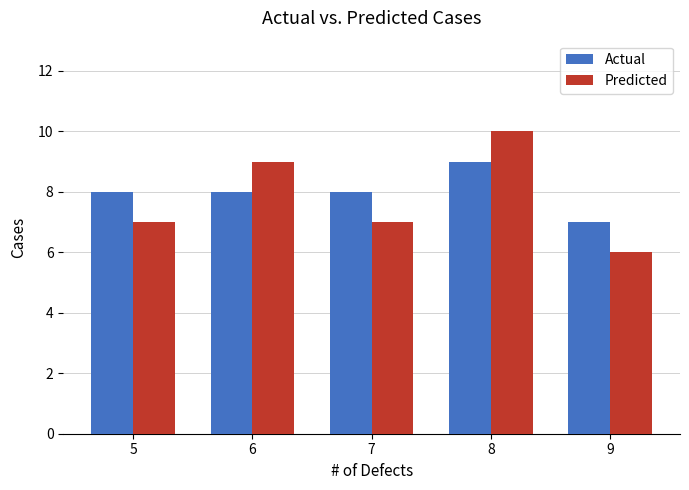

What is the minimum value shown in the chart?

6